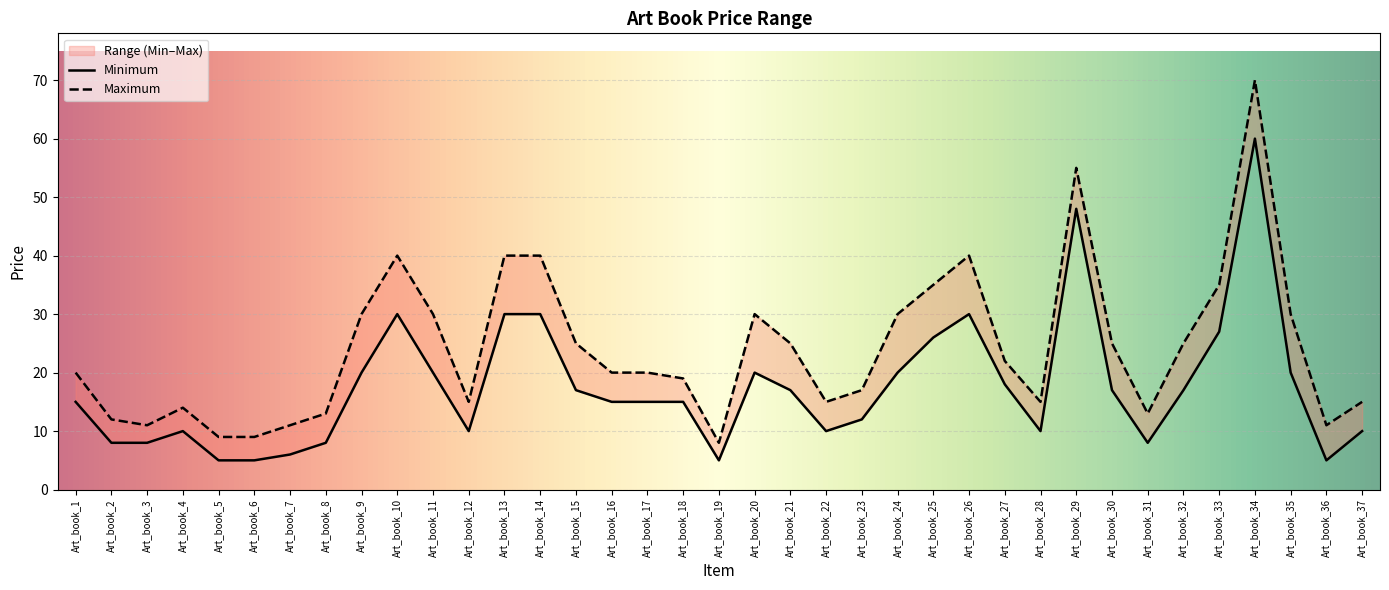

Reading left to right, what are all the values shown in this chart?

Minimum: 15	8	8	10	5	5	6	8	20	30	20	10	30	30	17	15	15	15	5	20	17	10	12	20	26	30	18	10	48	17	8	17	27	60	20	5	10
Maximum: 20	12	11	14	9	9	11	13	30	40	30	15	40	40	25	20	20	19	8	30	25	15	17	30	35	40	22	15	55	25	13	25	35	70	30	11	15